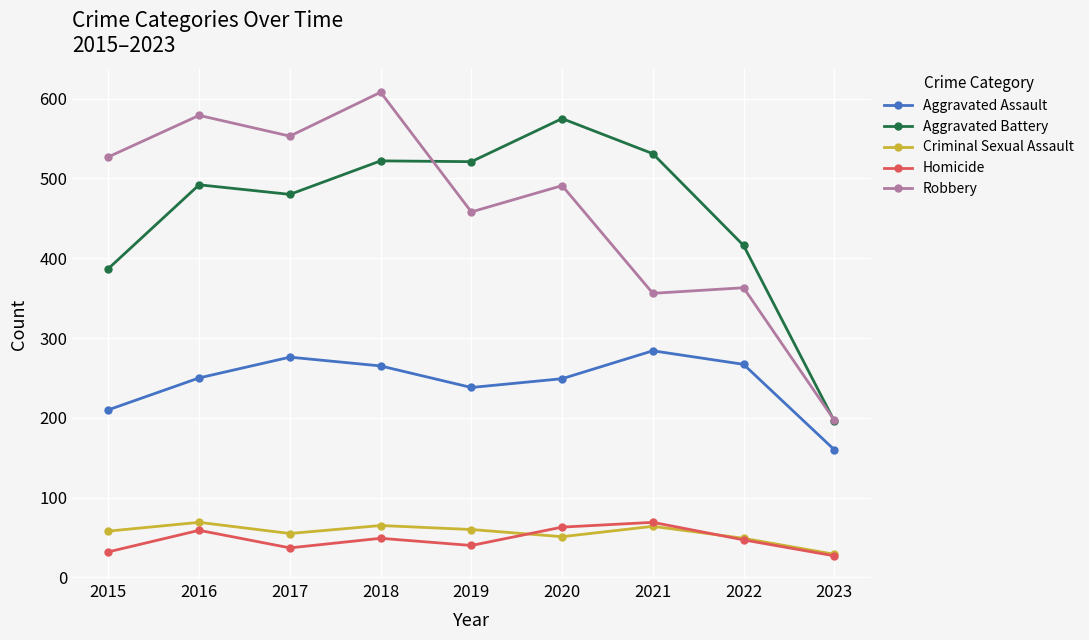

What is the difference between the second highest and second lowest values in the Criminal Sexual Assault series?

16